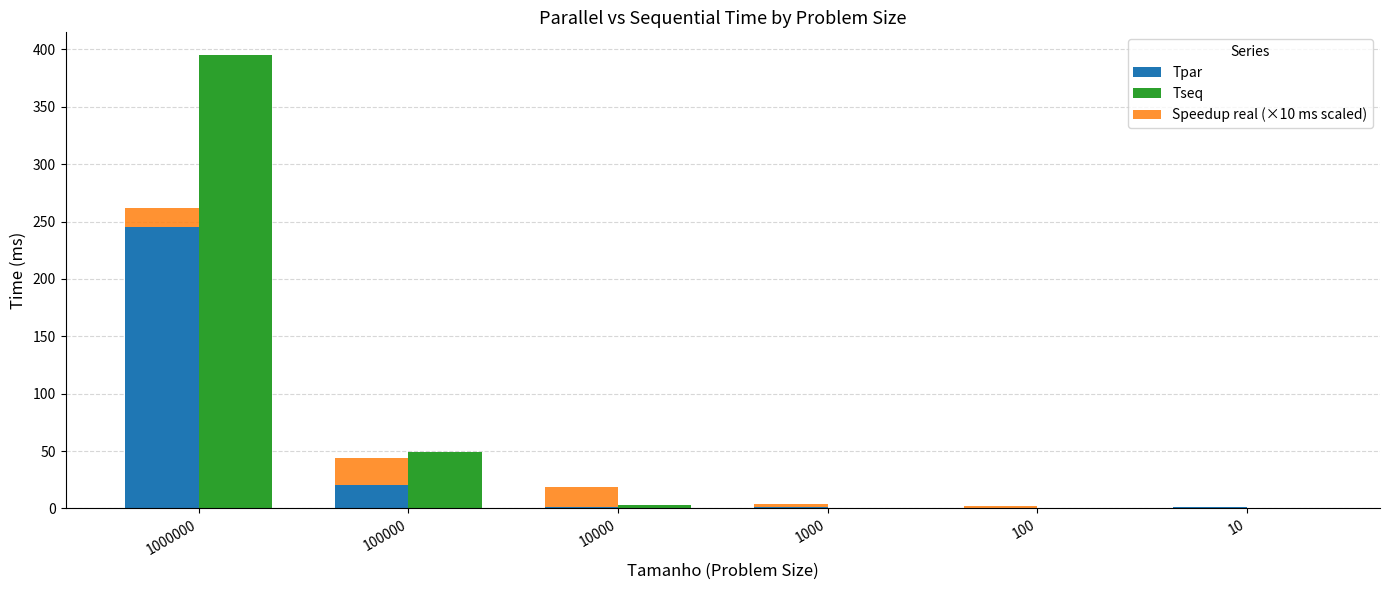

At which category is the sum across all series the highest?

1000000